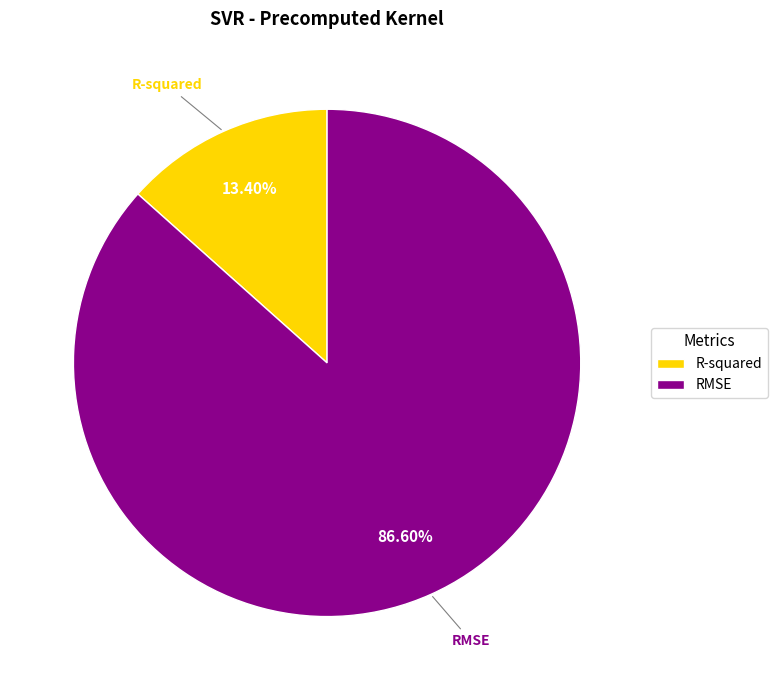

To the nearest percent, what percentage of the pie is RMSE?

87%